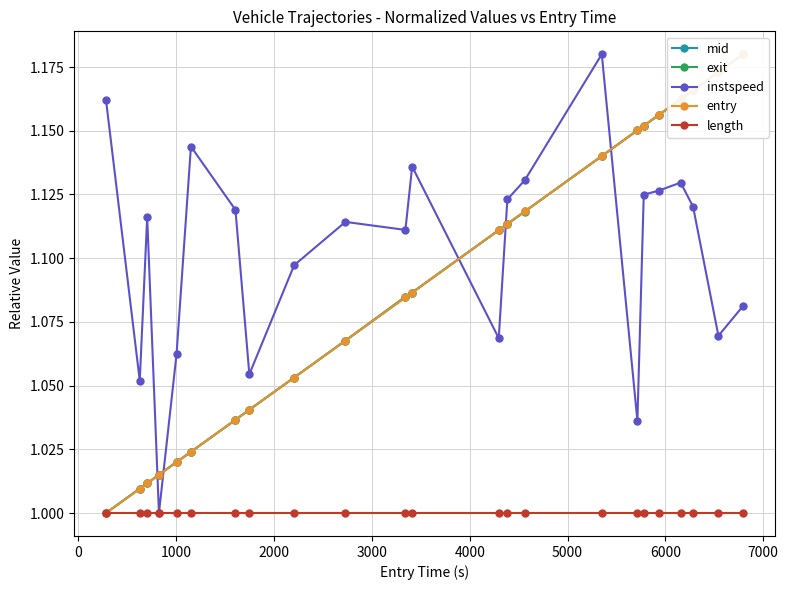

What is the minimum value for length?

1.0